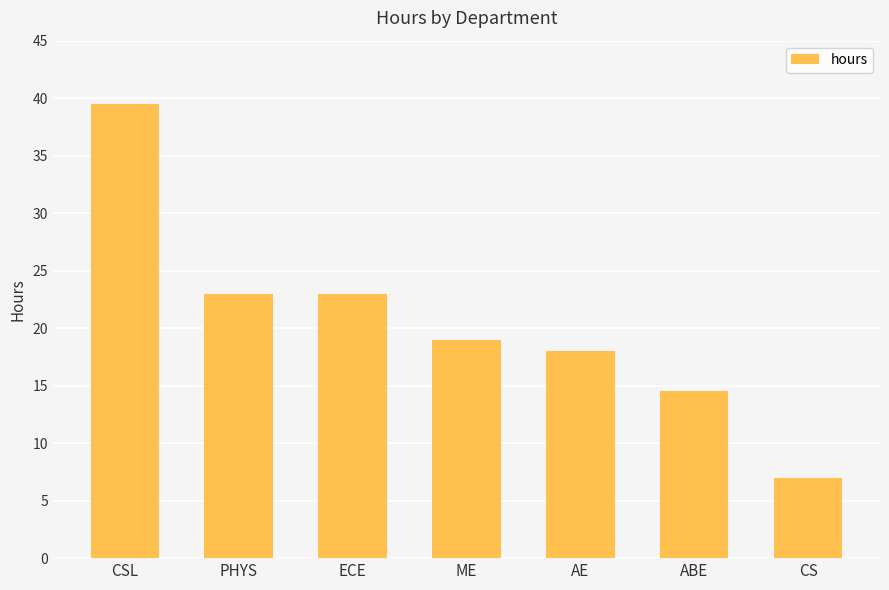

Between AE and CS, which is larger?

AE